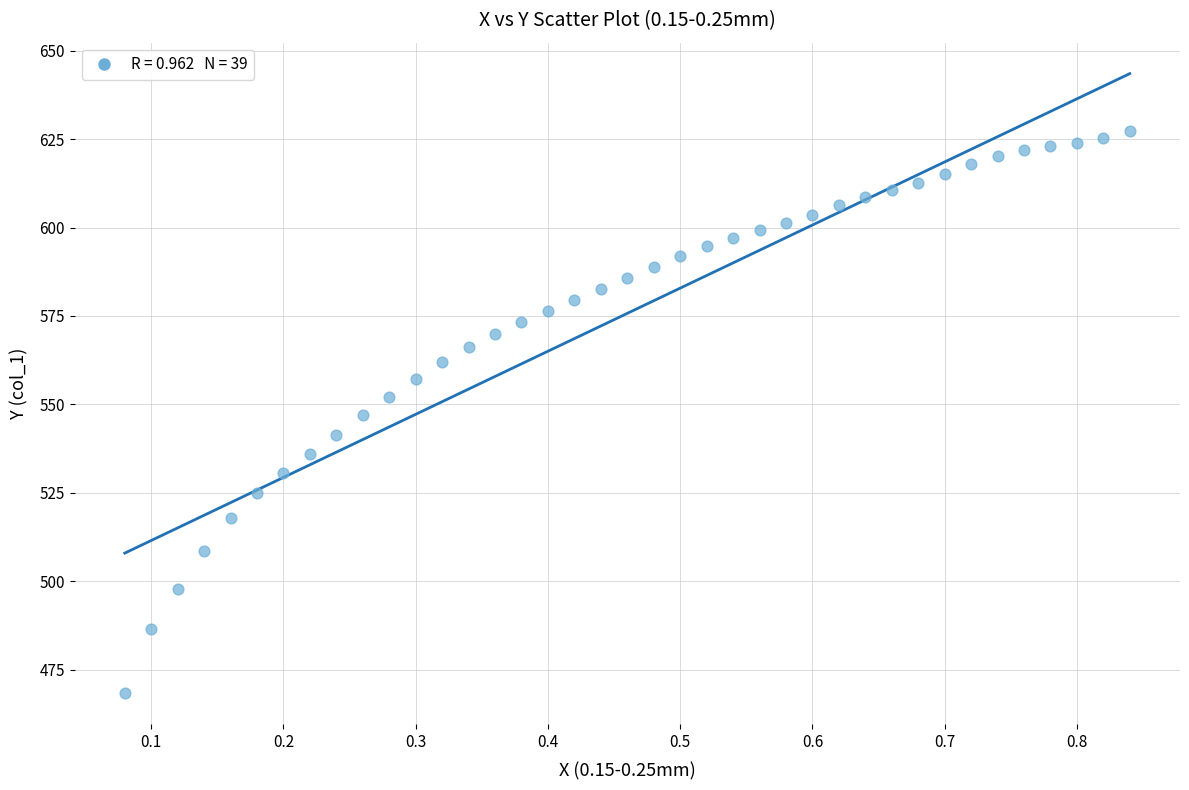

What is the range of X values (max minus min)?

0.8